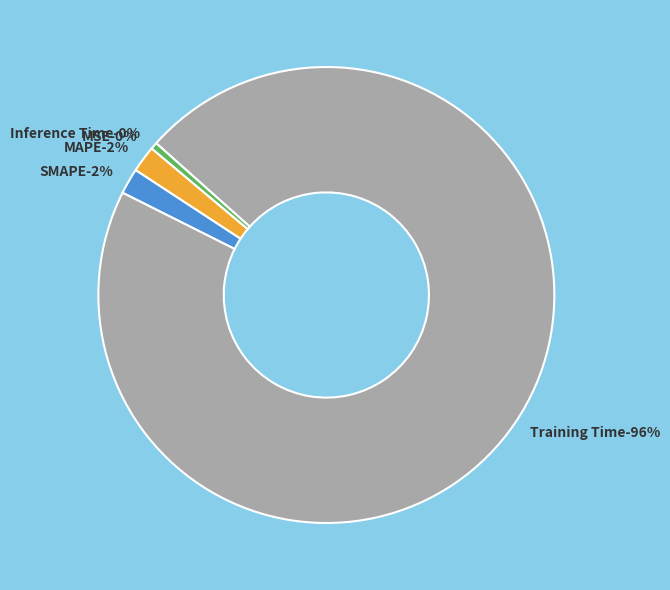

The MAPE slice represents 9% of the pie. True or false?

False